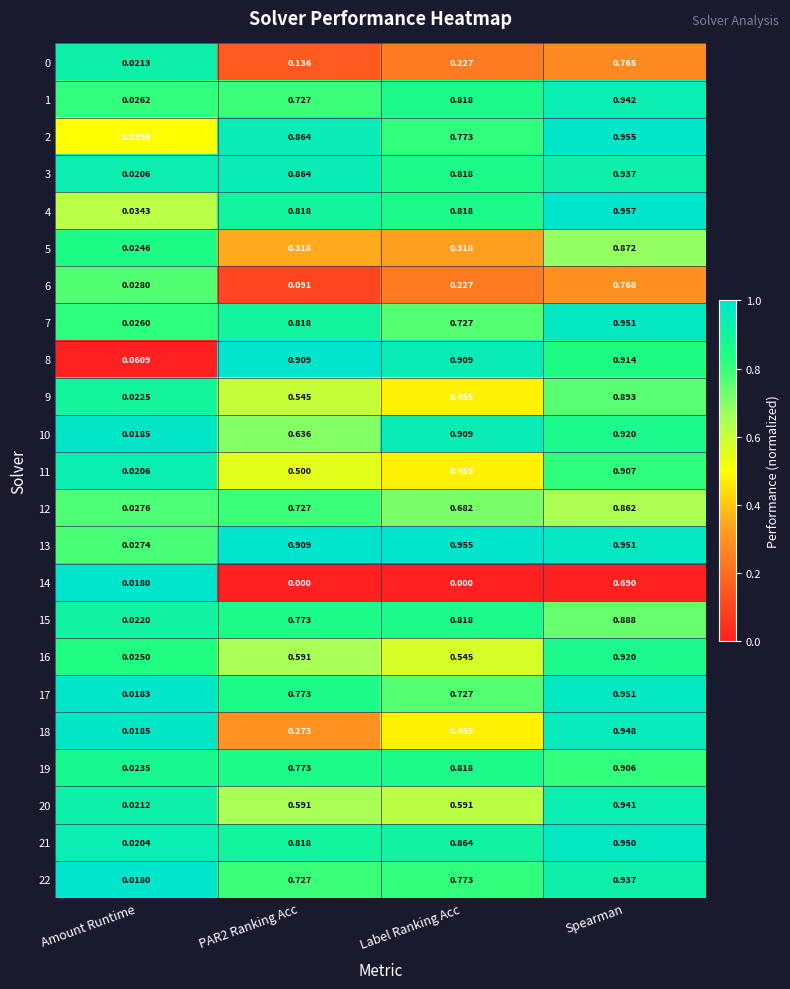

Which category has the lowest value in the 8 series?

Amount Runtime